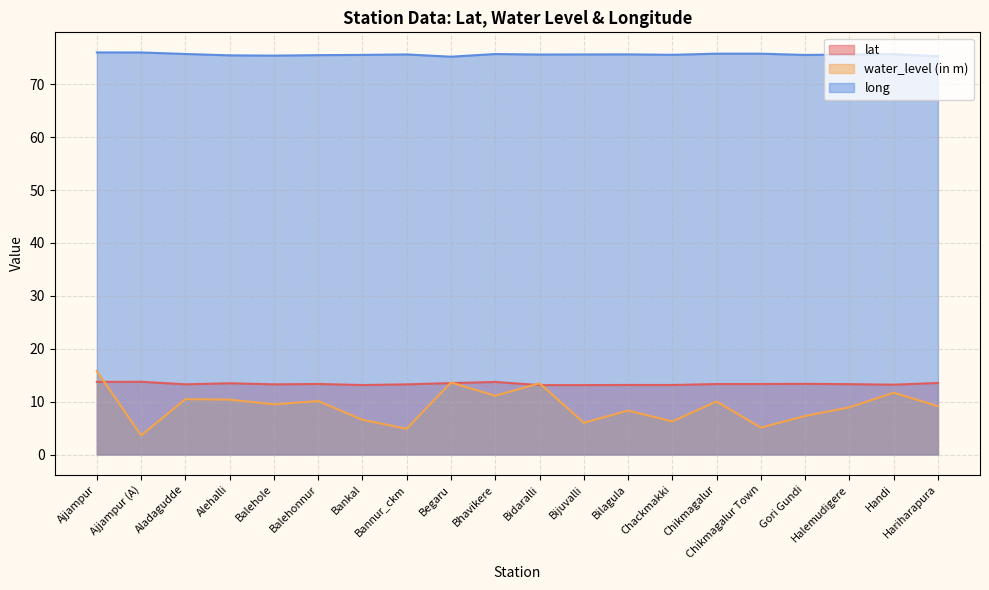

The value of water_level (in m) at Balehonnur is 15.1. True or false?

False